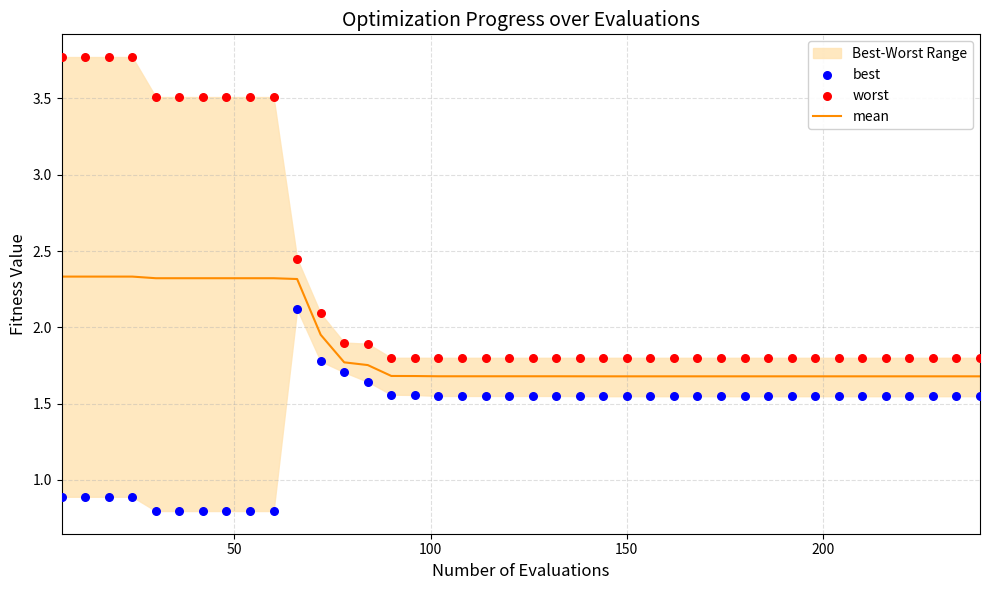

Which series contains the highest Y value?

worst